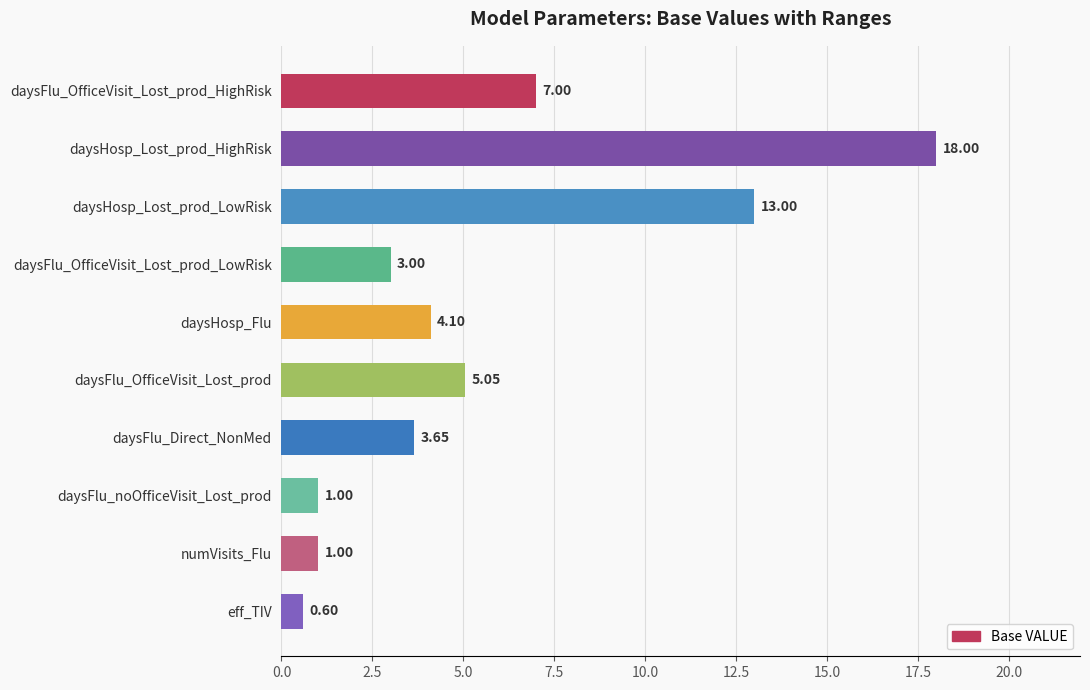

What is the average value?

5.6